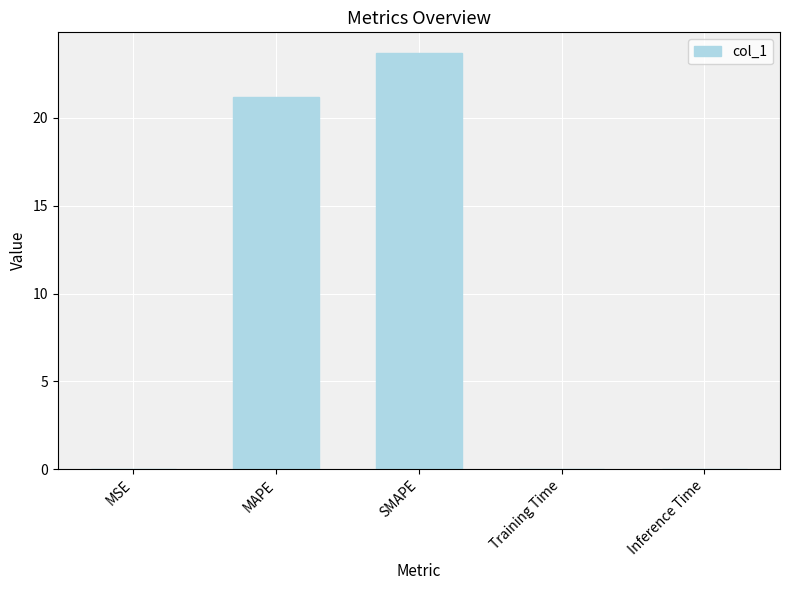

At which category does the chart reach its peak across all series?

SMAPE